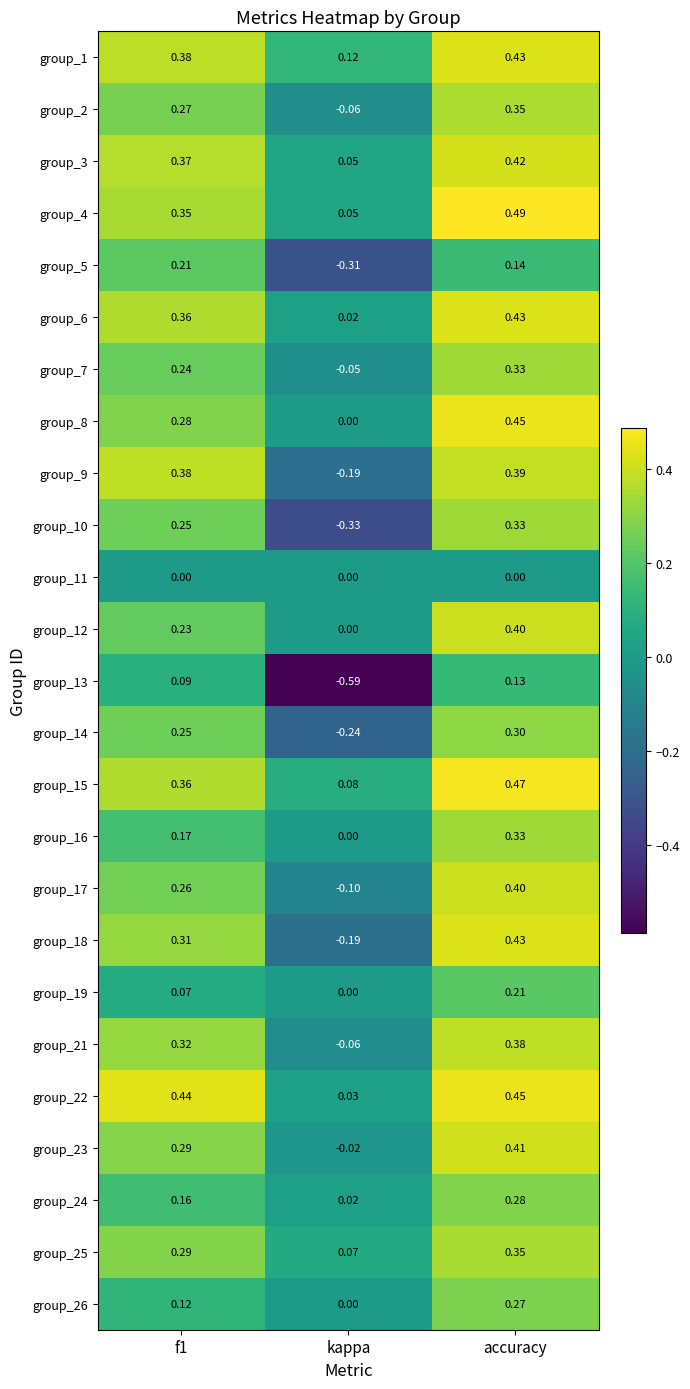

At which label does group_23 reach its minimum?

kappa